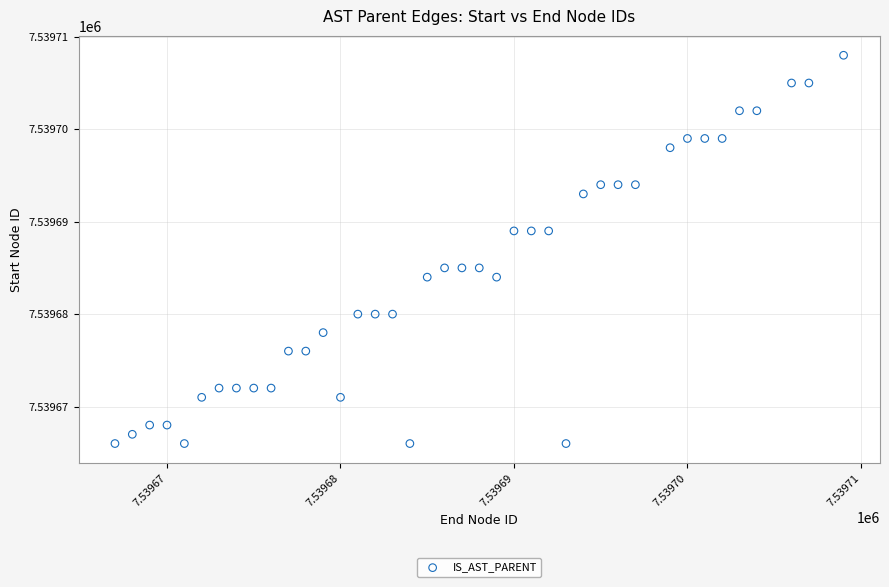

What is the range of Y values (max minus min)?

42